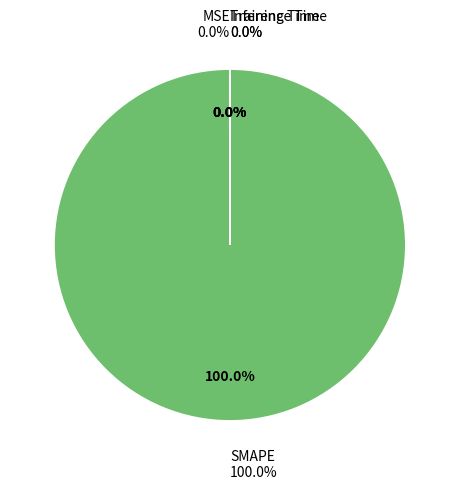

Is there any slice that represents more than half of the pie?

Yes